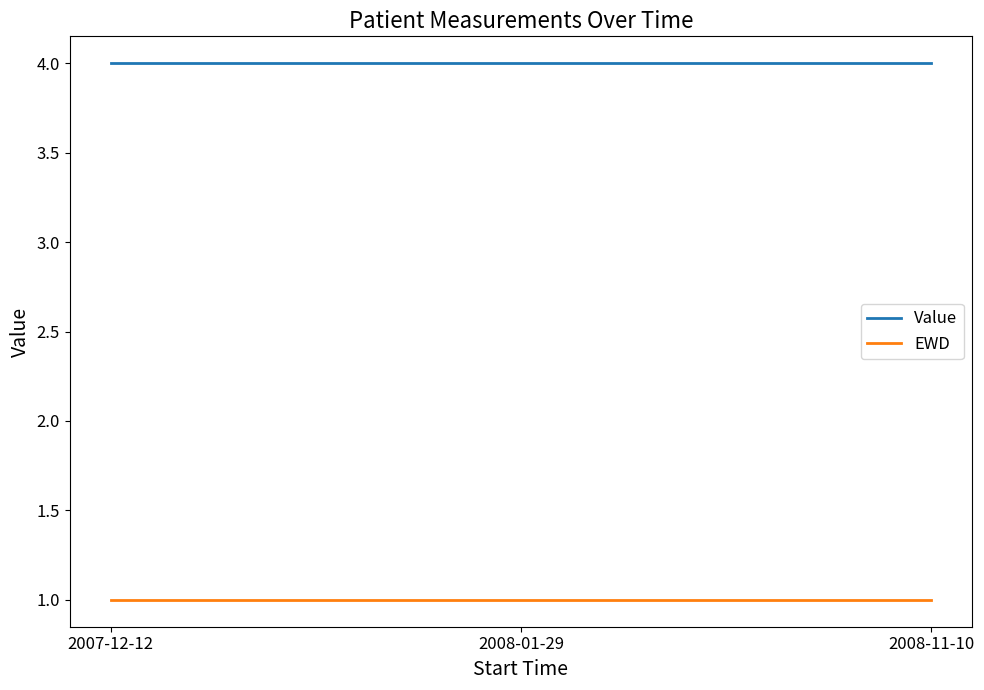

The EWD series shows 2 at 2007-12-12. True or false?

False